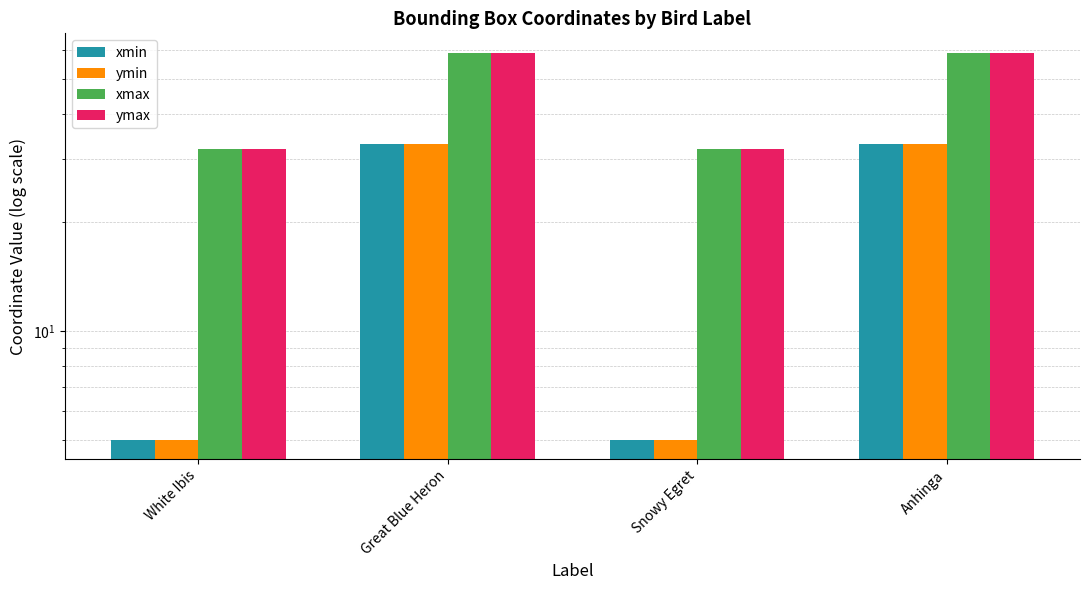

Which category has the lowest value in the xmax series?

White Ibis